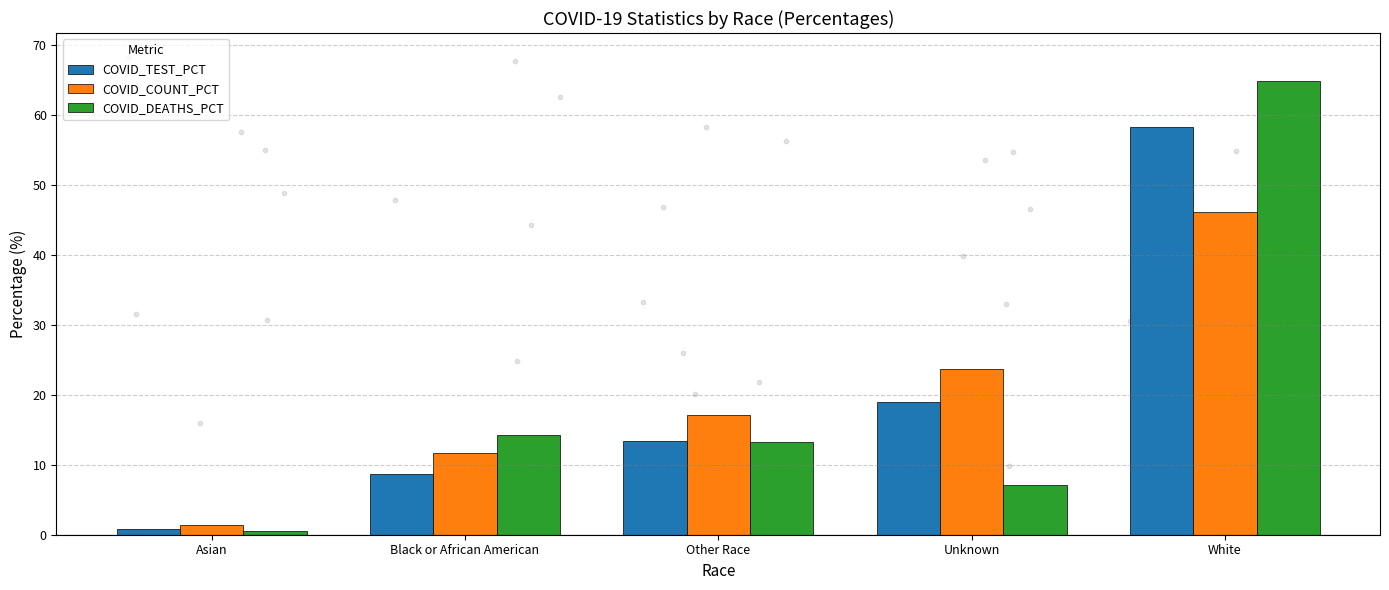

What are all the series names shown in the legend?

COVID_TEST_PCT, COVID_COUNT_PCT, COVID_DEATHS_PCT